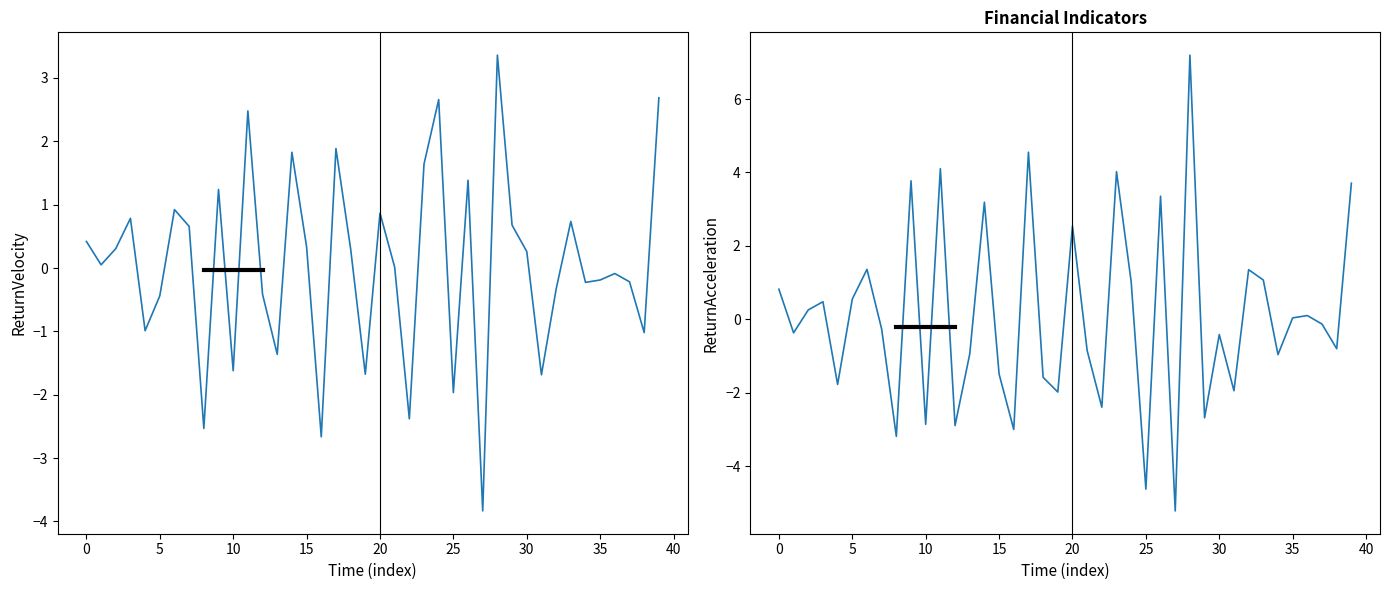

At how many categories does at least one series exceed -3?

39